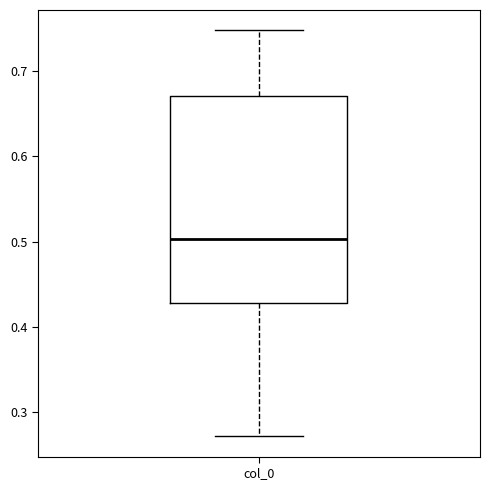

Read this box plot against the y-axis: the position of the median line, the range covered by the box, and the ends of both whiskers. The values are not printed on the chart, so give them approximately, as read against the axis.

median 0.50, box 0.43 to 0.67, whiskers 0.27 to 0.75